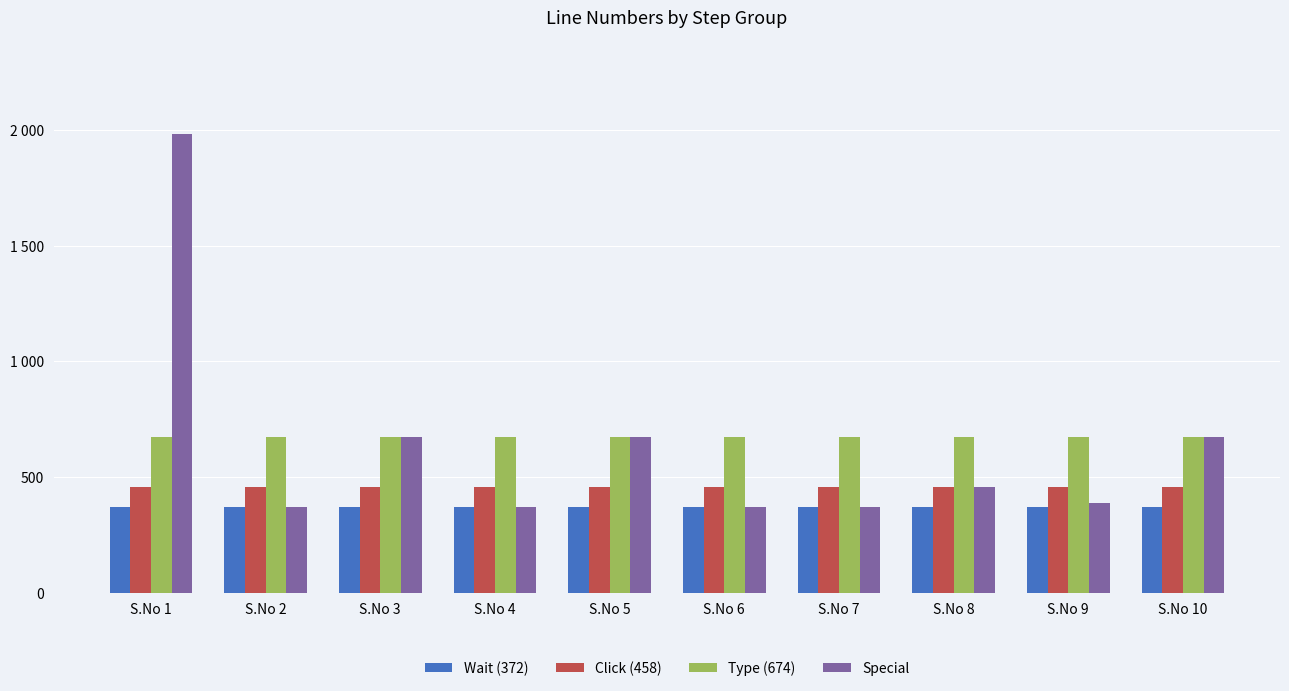

What are all the series names shown in the legend?

Wait (372), Click (458), Type (674), Special